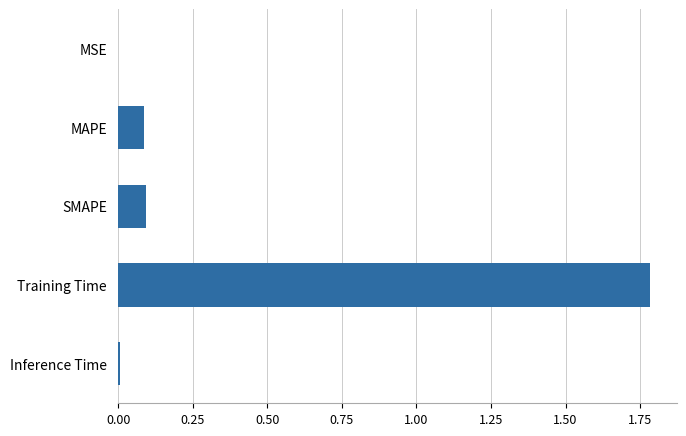

Which has a higher value, Inference Time or Training Time?

Training Time